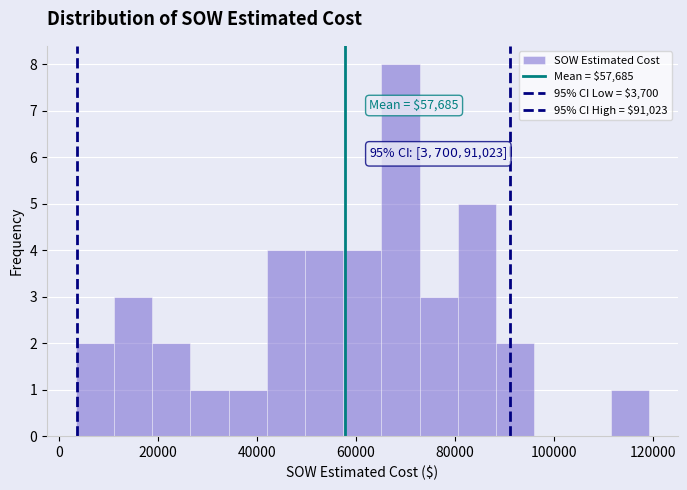

Read against the x-axis, roughly where is the centre of the tallest bar?

68000